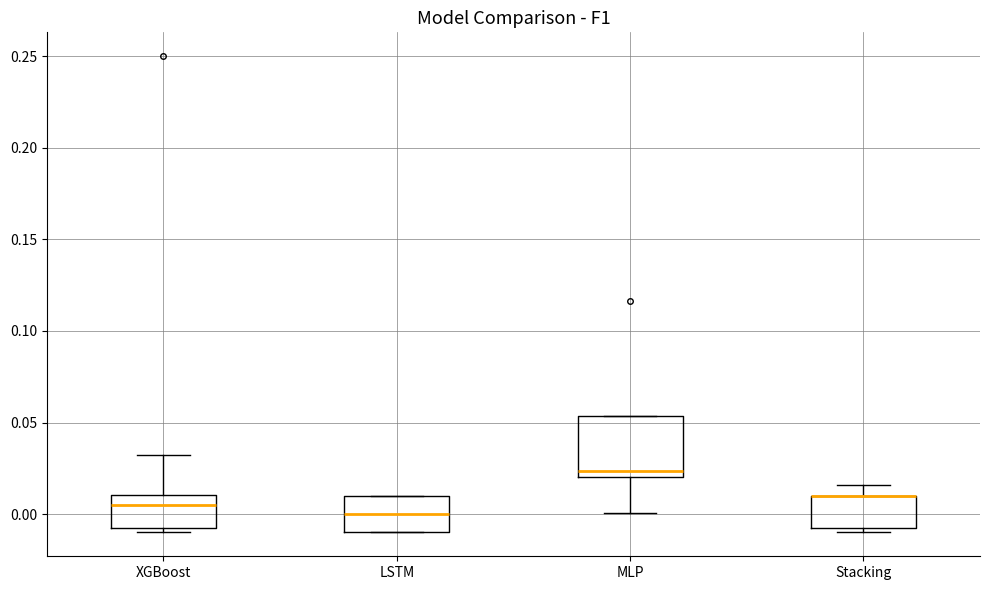

Where is the upper edge of the box for Stacking on the y-axis? The values are not printed on the chart, so give them approximately, as read against the axis.

0.010